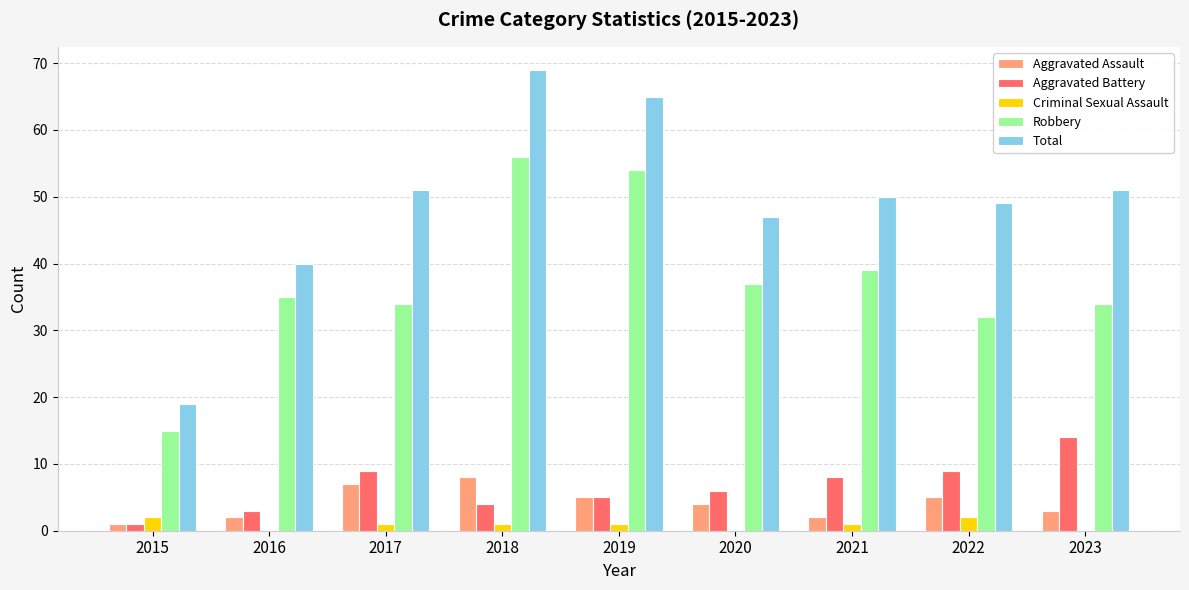

Reading left to right, transcribe all the data shown in this chart.

Aggravated Assault: 1	2	7	8	5	4	2	5	3
Aggravated Battery: 1	3	9	4	5	6	8	9	14
Criminal Sexual Assault: 2	0	1	1	1	0	1	2	0
Robbery: 15	35	34	56	54	37	39	32	34
Total: 19	40	51	69	65	47	50	49	51